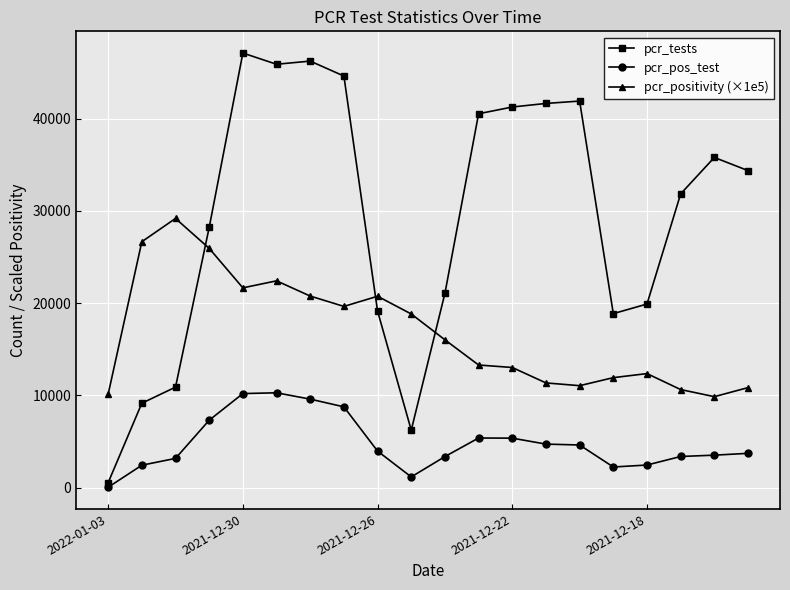

True or false: pcr_pos_test and pcr_positivity (×1e5) cross at least once.

False